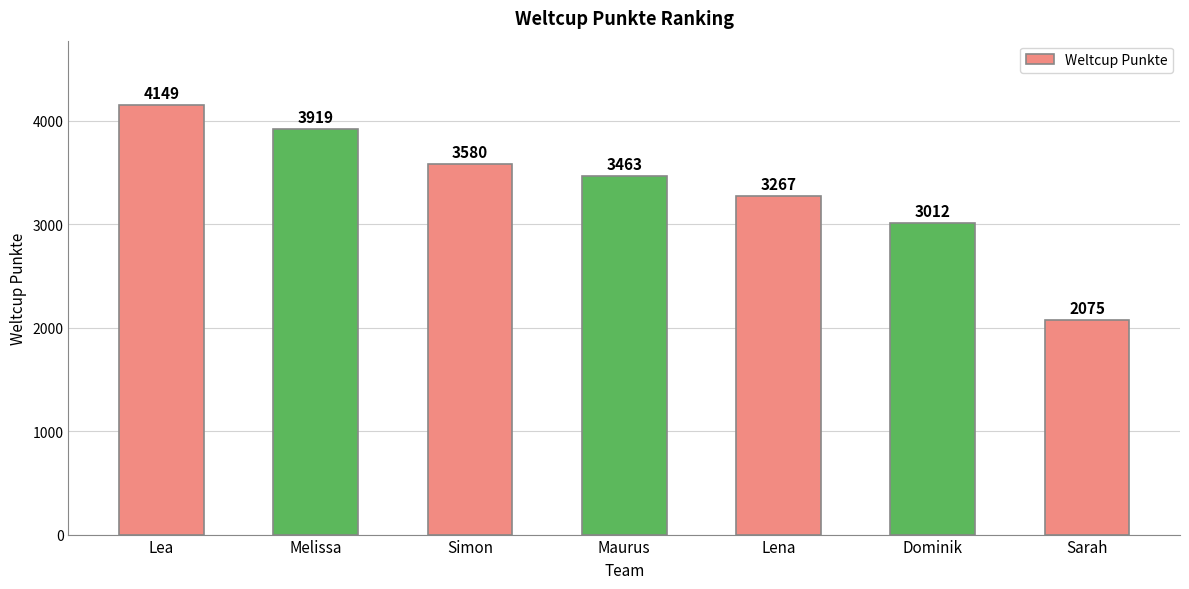

List the labels in order of value, largest first.

Lea, Melissa, Simon, Maurus, Lena, Dominik, Sarah